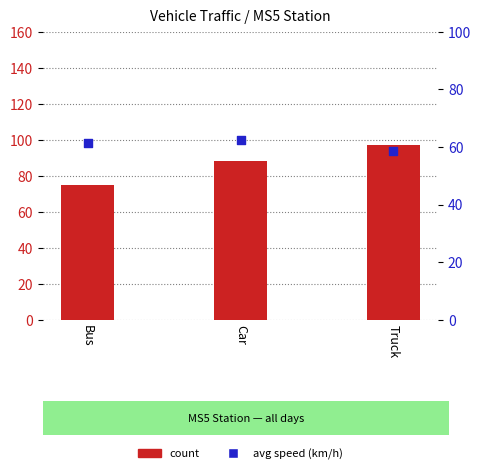

At how many categories does at least one series exceed 60?

3